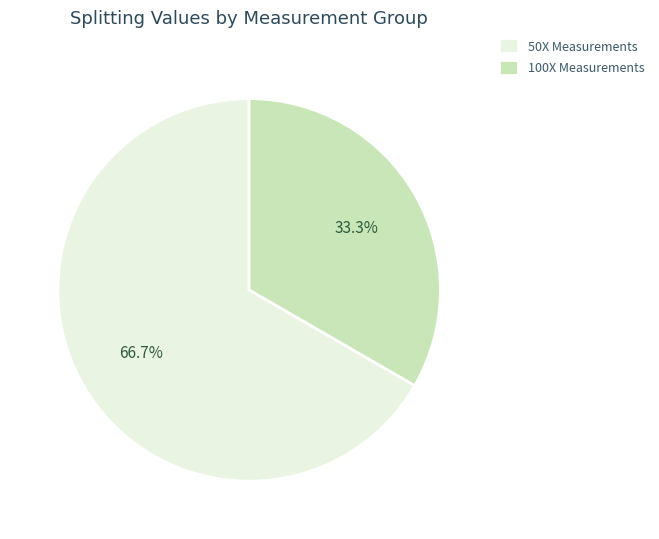

What percentage do 50X Measurements and 100X Measurements together represent?

100.0%